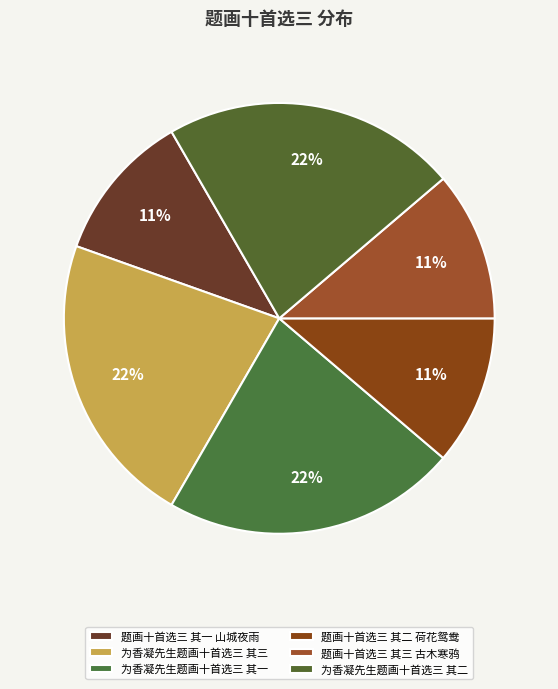

Is the sum of 为香凝先生题画十首选三 其三 and 题画十首选三 其一 山城夜雨 greater than half?

No